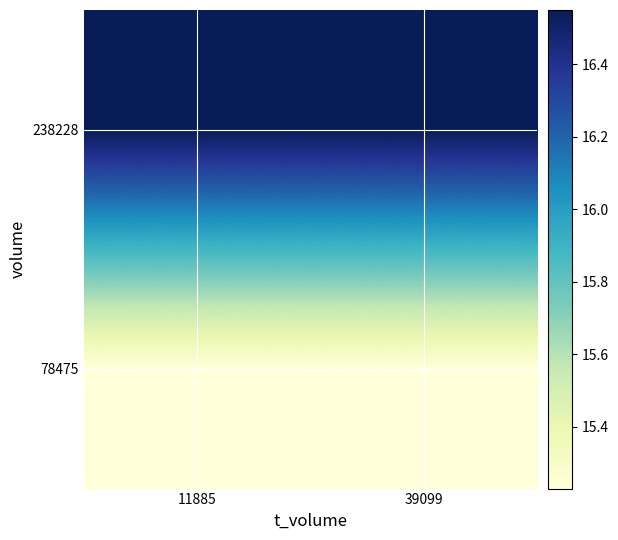

Rank the series by their maximum value, from lowest to highest.

78475, 238228